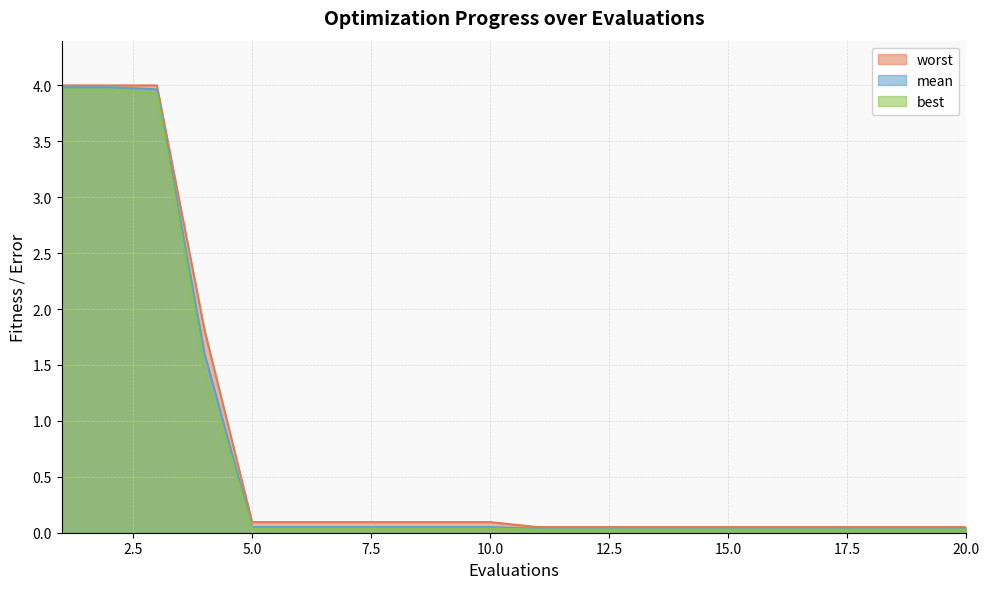

True or false: mean and worst intersect in this chart.

False